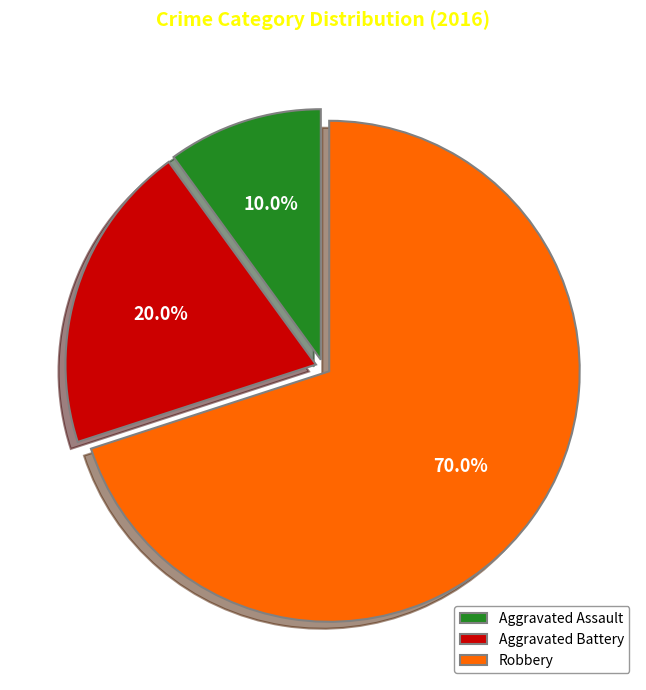

Which category has the biggest portion of the pie?

Robbery